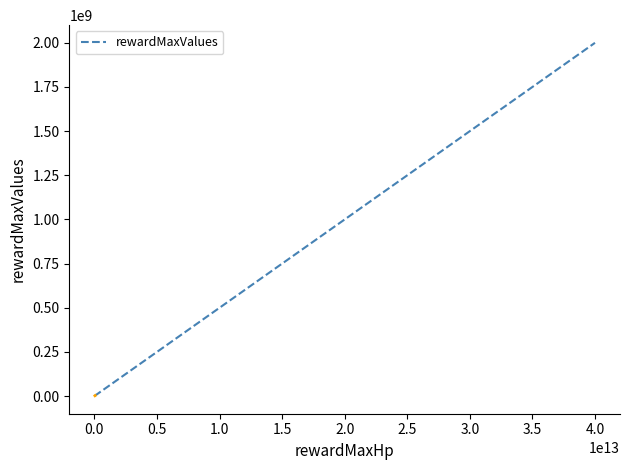

What is the difference between the second highest and second lowest values?

2955000